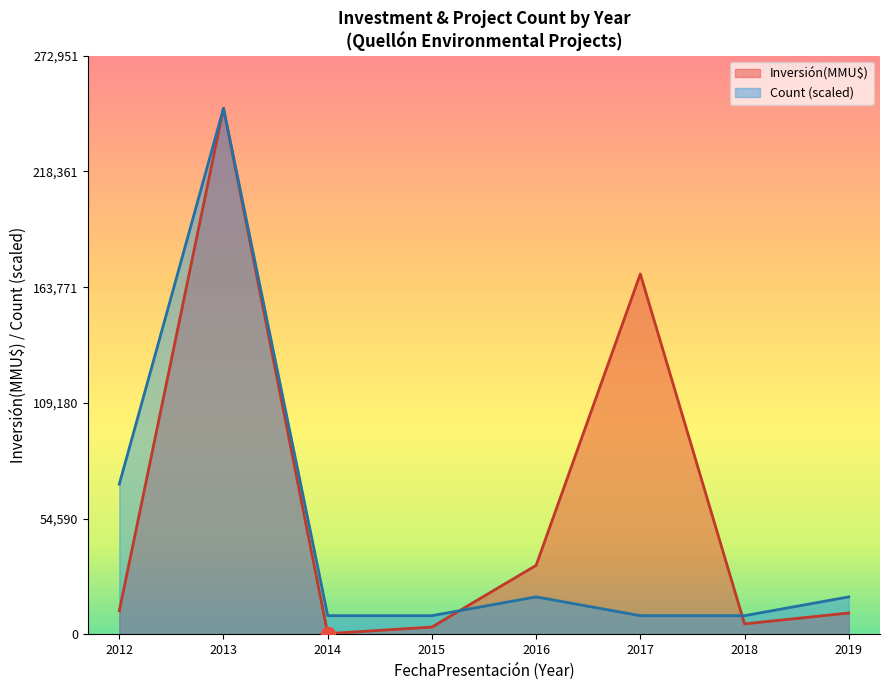

Which category has the lowest value in the Inversión(MMU$) series?

2014